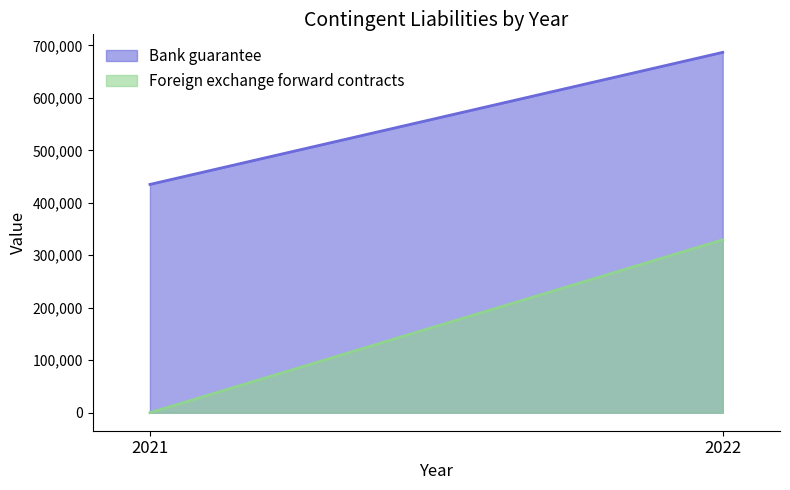

Which series has the widest spread of values?

Foreign exchange forward contracts